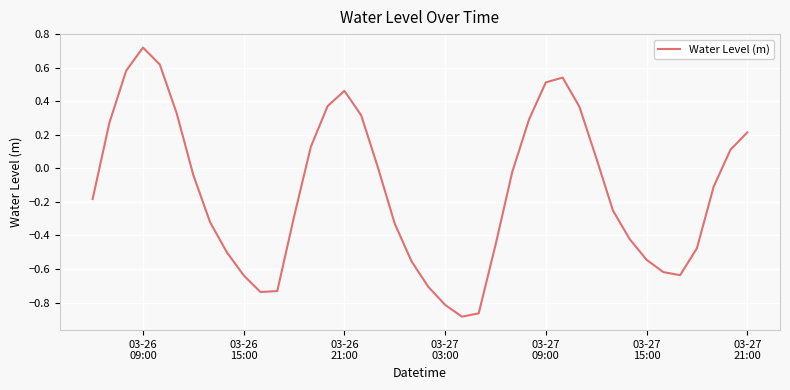

Is this an area chart (filled region under the line)?

No